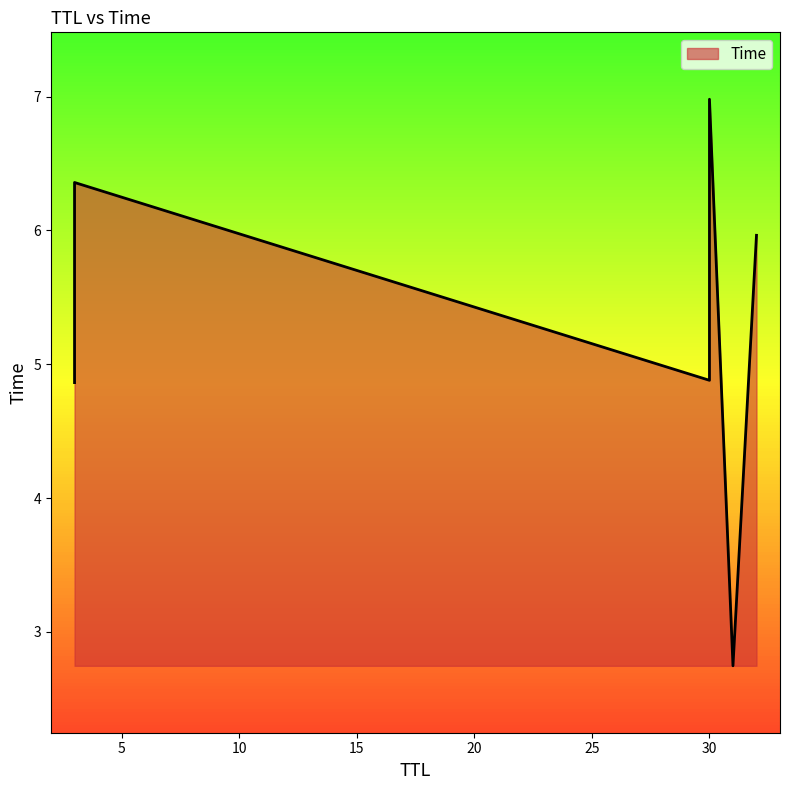

Rank the categories by value from lowest to highest.

31, 3, 30, 32, 3, 30